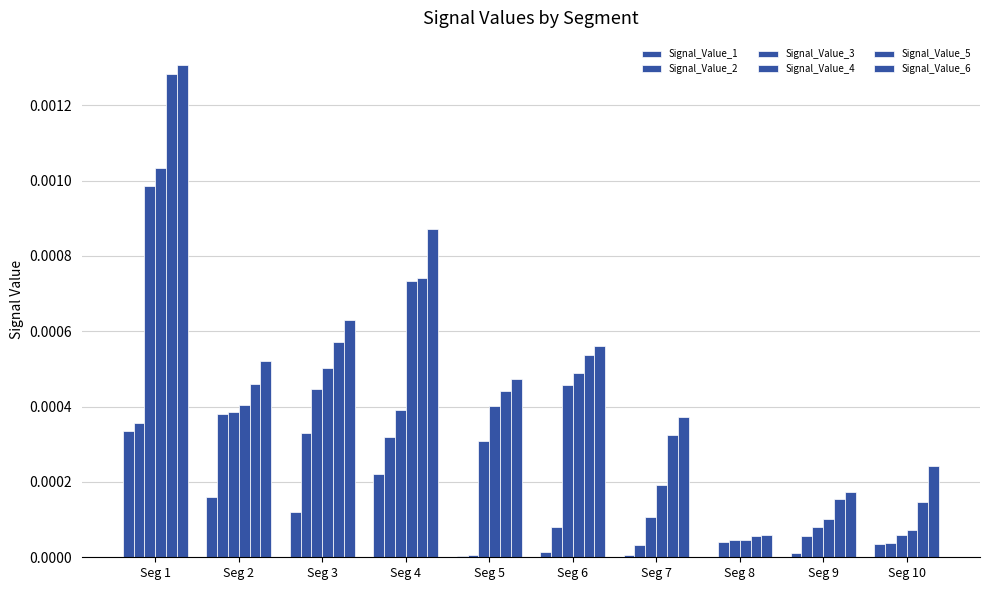

At how many categories does at least one series exceed 0?

10